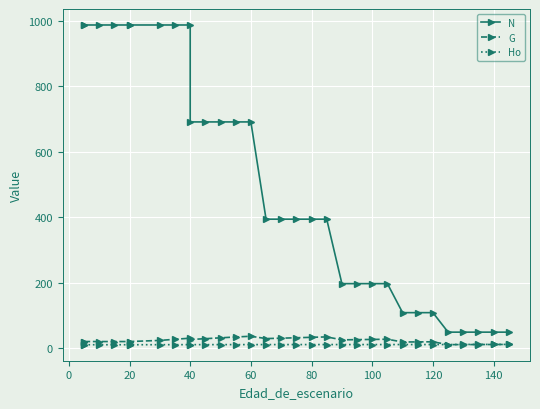

What is the difference between the maximum and minimum values in the N series?

938.0